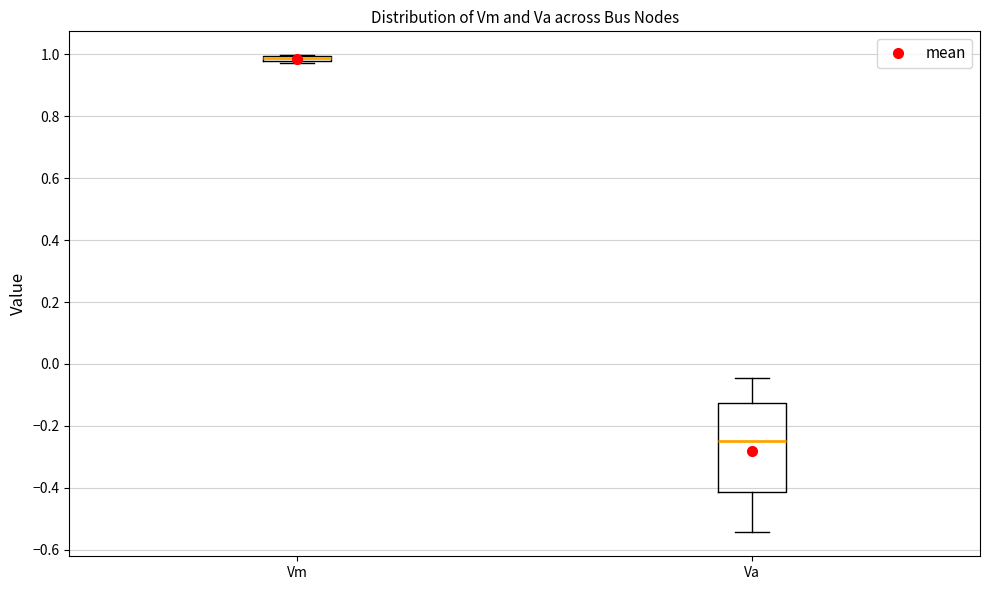

Where is the lower edge of the box for Vm on the y-axis? The values are not printed on the chart, so give them approximately, as read against the axis.

0.98